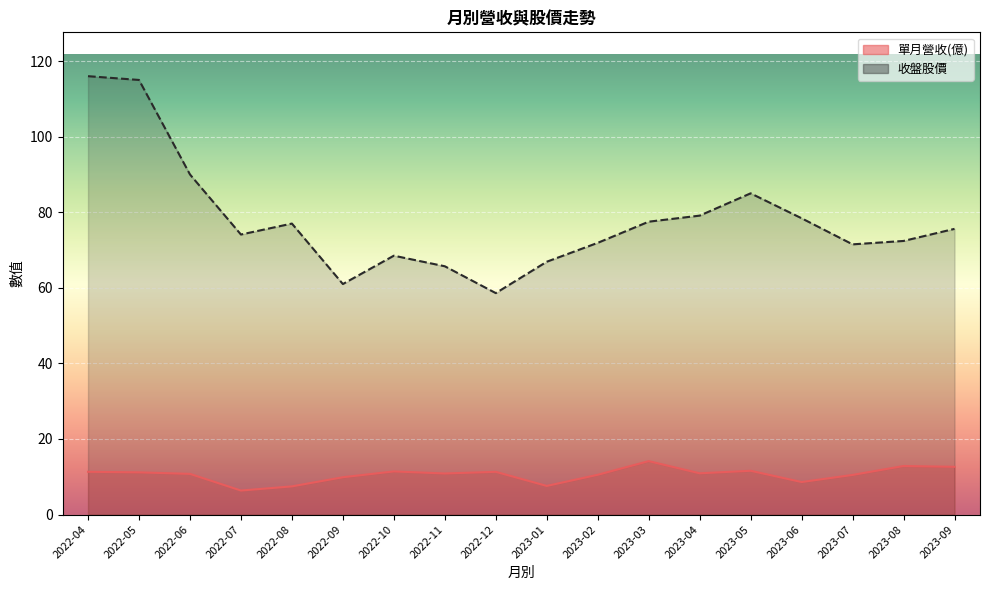

What is the smallest value displayed?

6.4